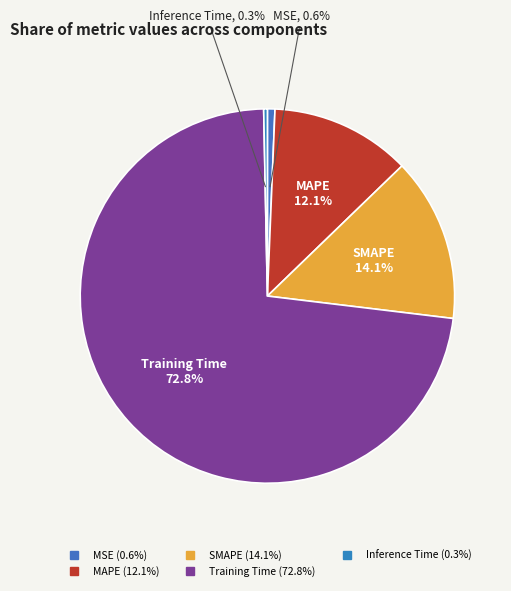

The SMAPE slice represents 5% of the pie. True or false?

False